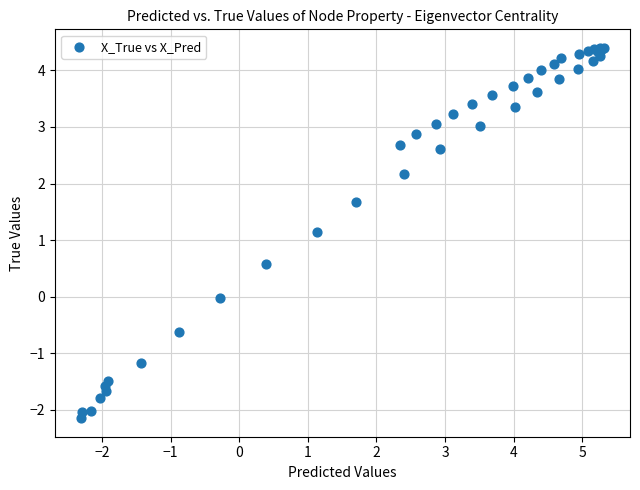

What Y value in the scatter plot is closest to 1?

1.1